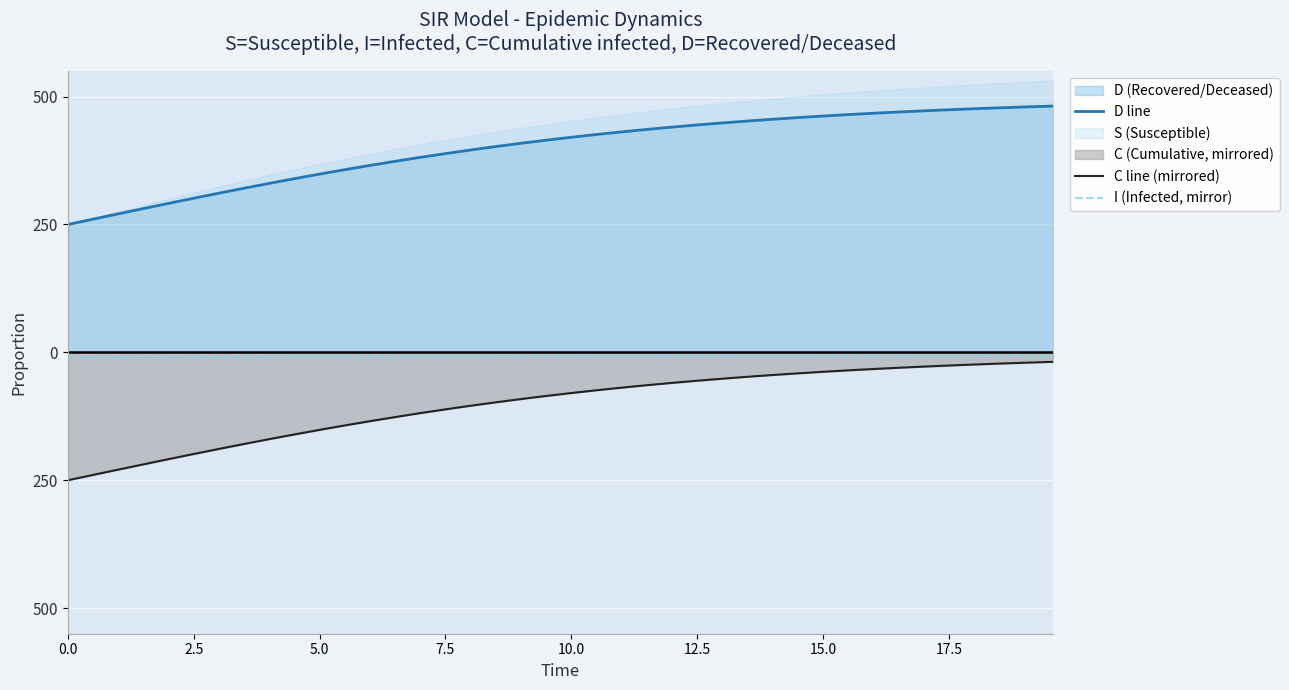

Does the chart display data point markers on the line(s)?

No